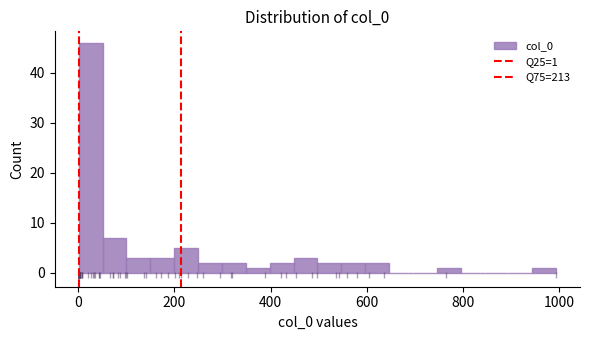

Around what value on the x-axis is the tallest bar? Give the approximate position of its centre, as read against the axis.

20